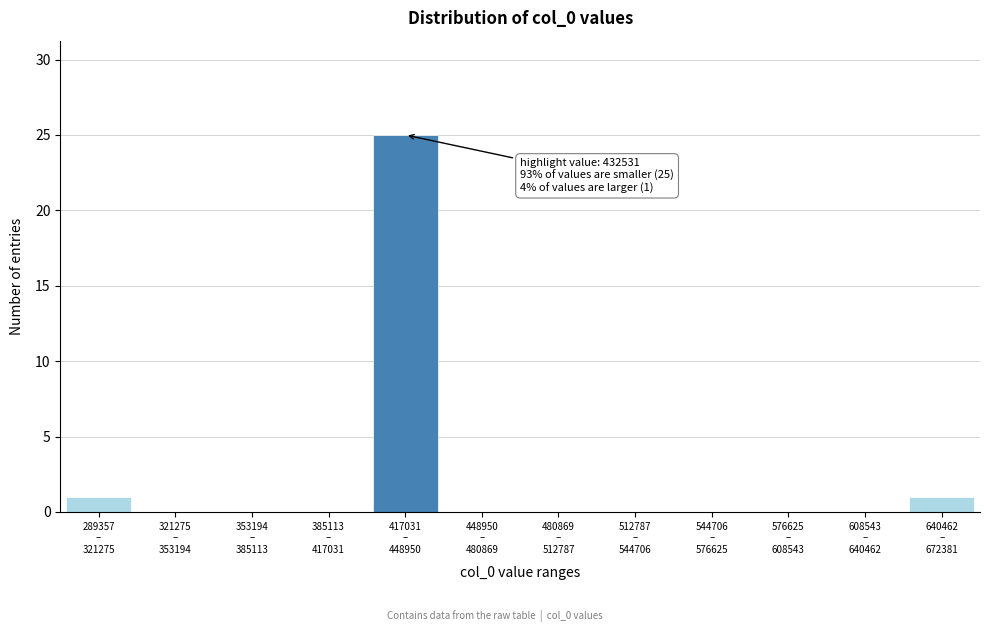

What is the greatest value displayed?

25